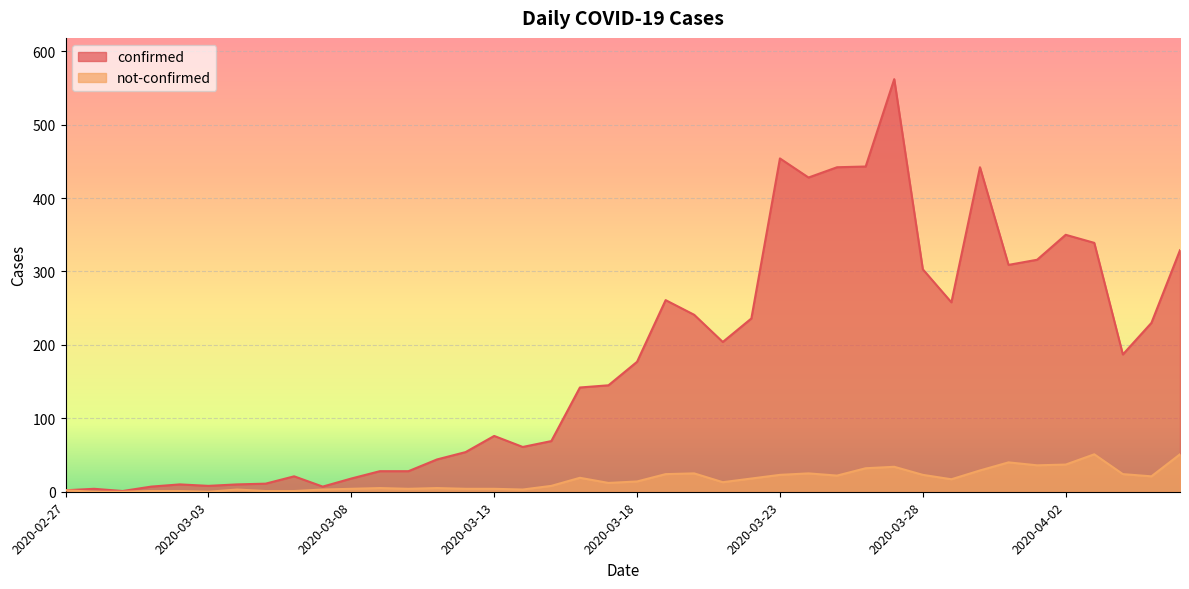

At which category is the sum across all series the highest?

2020-03-27